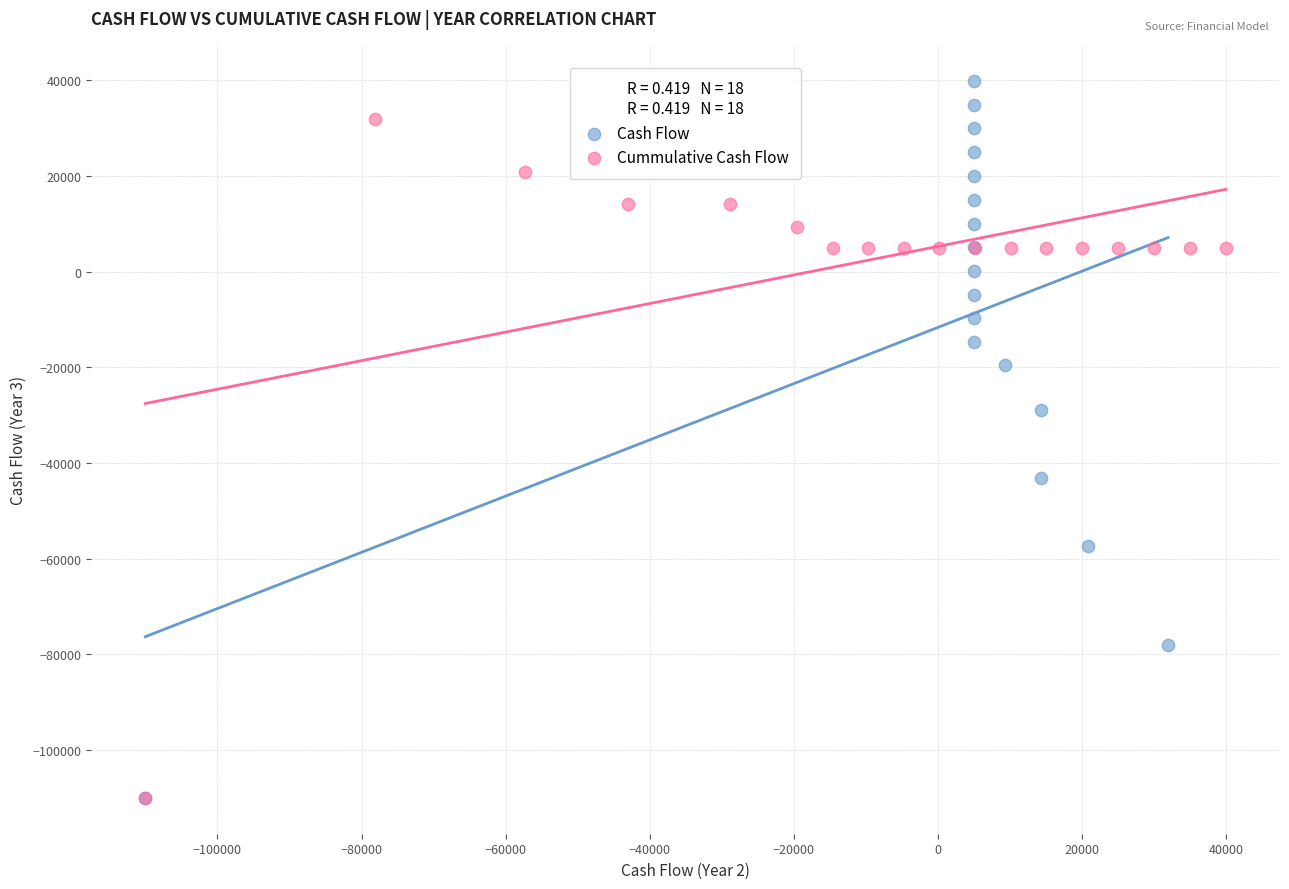

What are all the series names shown in the legend?

Cash Flow, Cummulative Cash Flow